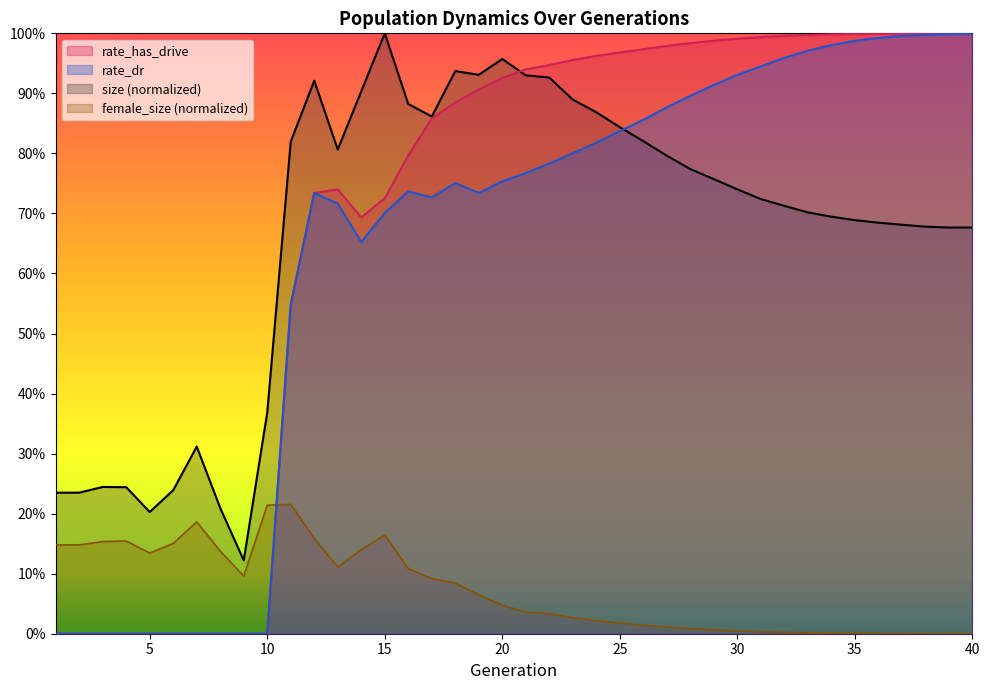

How many positive values does the rate_has_drive series have?

30